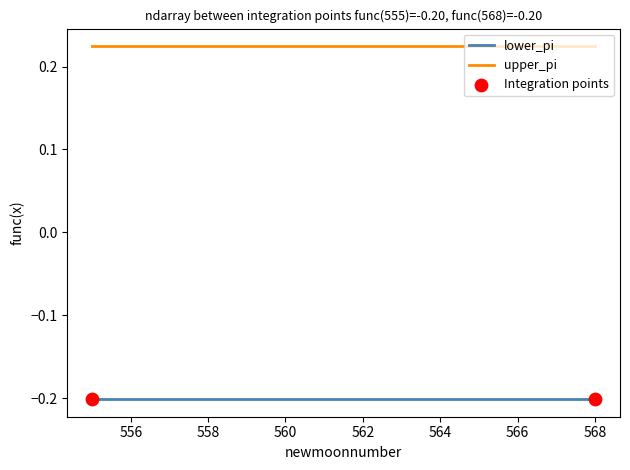

List the series in order of their overall mean, highest first.

upper_pi, lower_pi